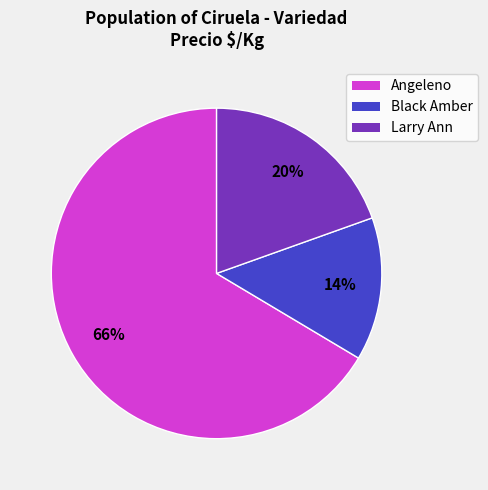

Do Larry Ann and Black Amber together represent more than half of the pie?

No